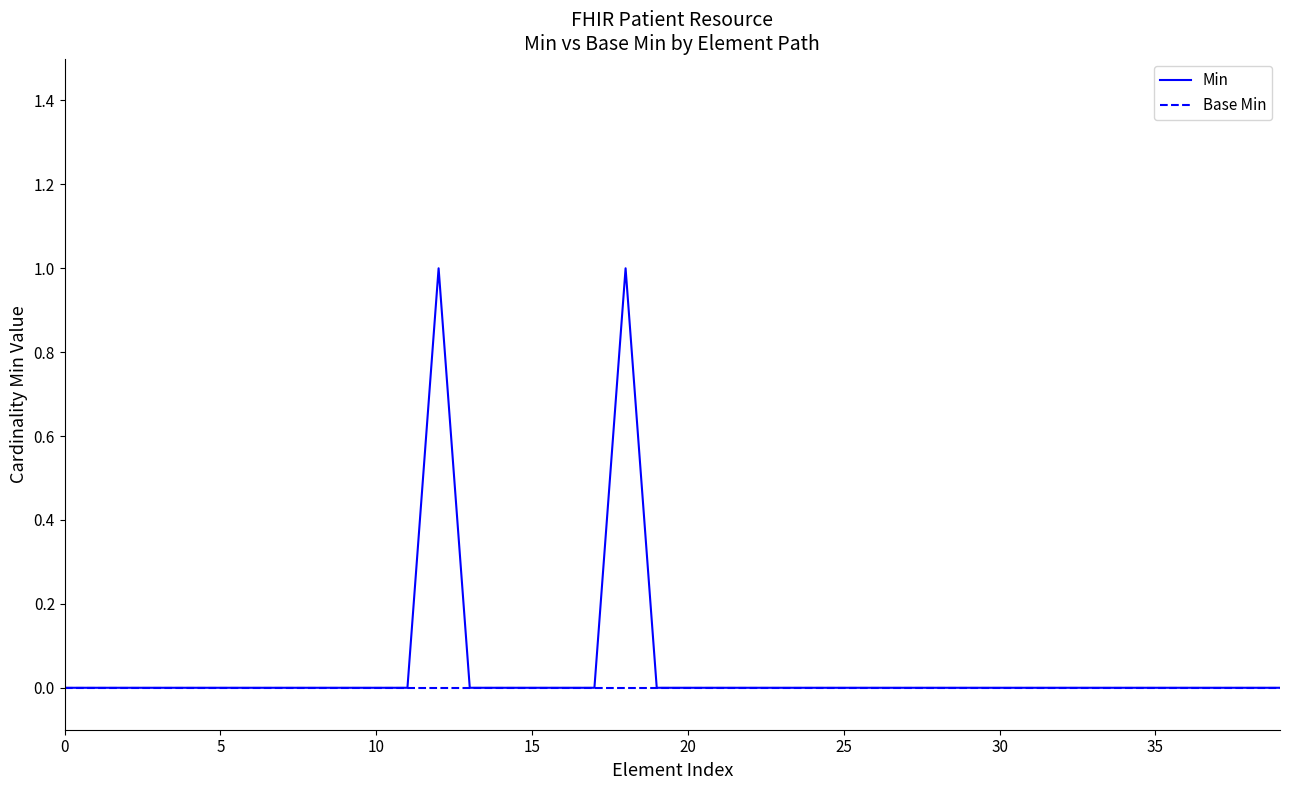

Which series has the widest spread of values?

Min